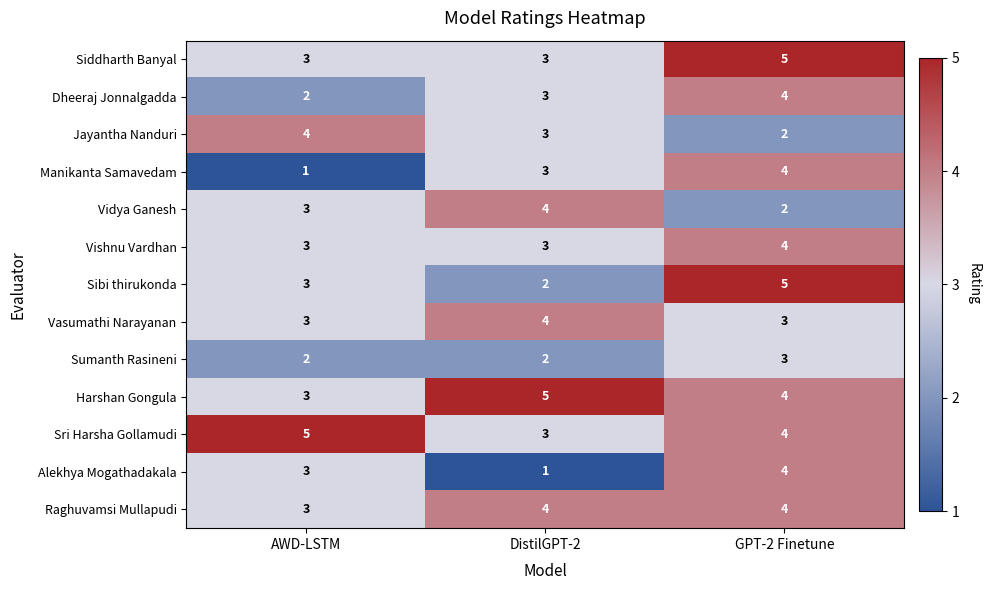

The Vidya Ganesh series shows 1 at GPT-2 Finetune. True or false?

False